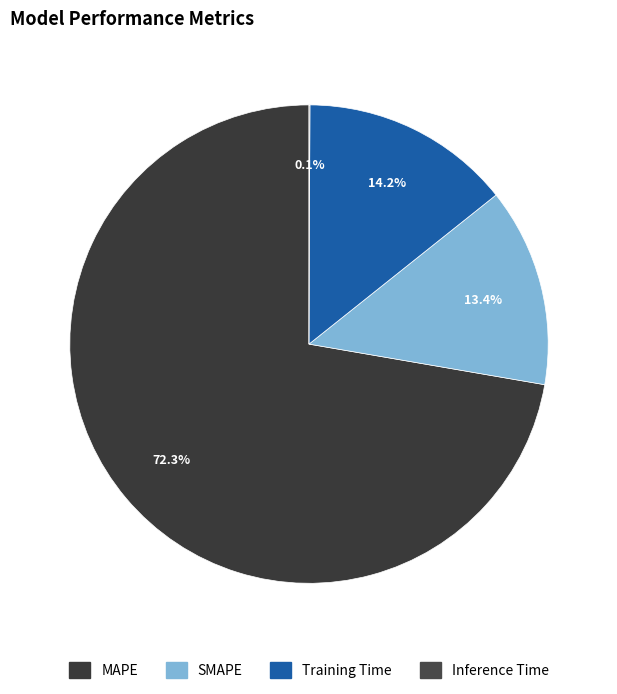

What is the largest slice in the pie chart?

MAPE